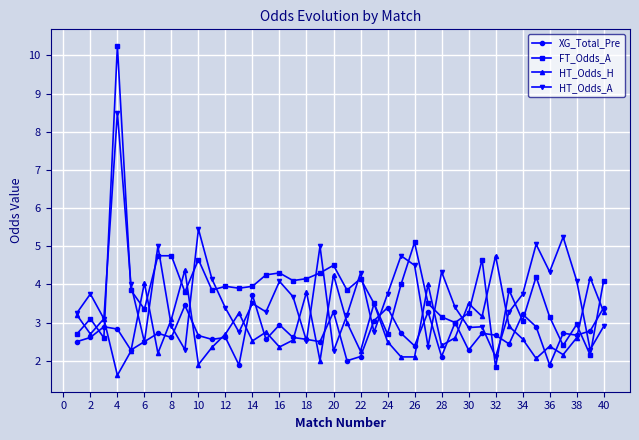

List the series in order of their peak value, lowest first.

XG_Total_Pre, HT_Odds_H, HT_Odds_A, FT_Odds_A